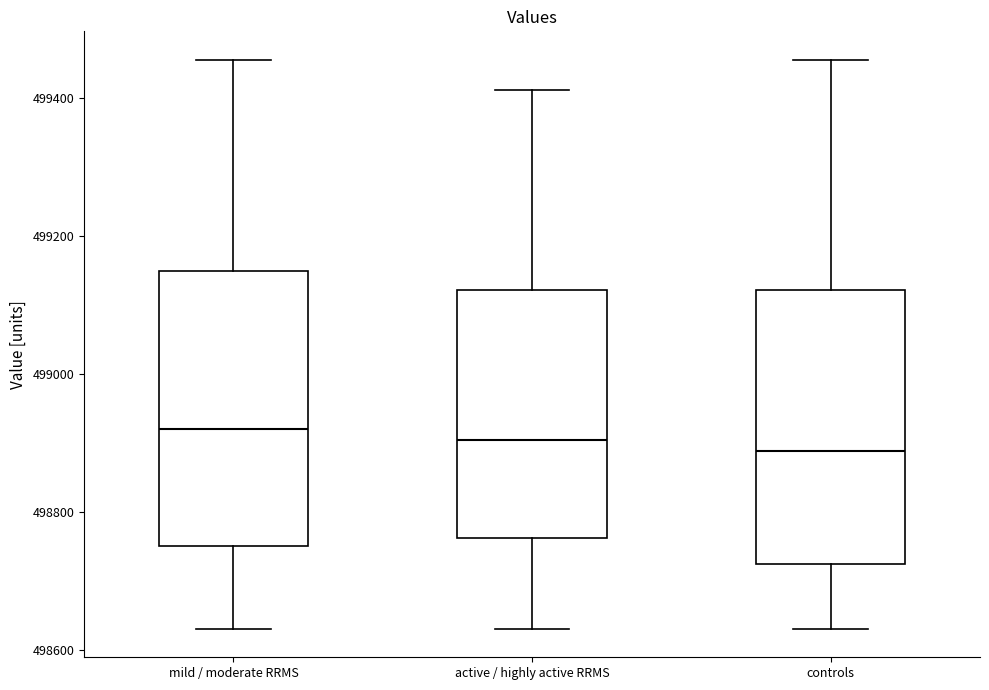

Reading left to right, transcribe this box plot: for each box, give where its median line is, the range the box spans, and where its two whiskers end, as read against the y-axis. The values are not printed on the chart, so give them approximately, as read against the axis.

mild / moderate RRMS: median 498920, box 498760 to 499140, whiskers 498640 to 499460
active / highly active RRMS: median 498900, box 498760 to 499120, whiskers 498640 to 499420
controls: median 498880, box 498720 to 499120, whiskers 498640 to 499460